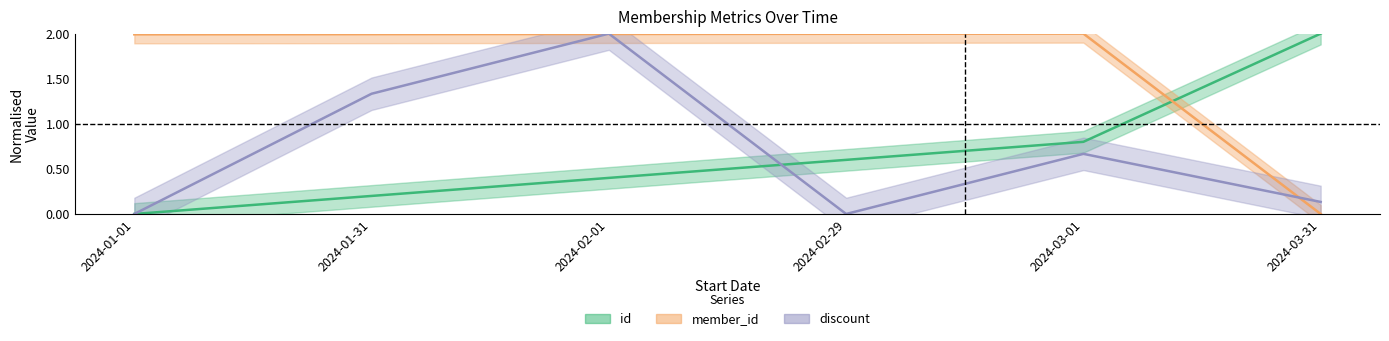

Is the value of discount at 2024-01-31 greater than the value of id at 2024-01-01?

Yes